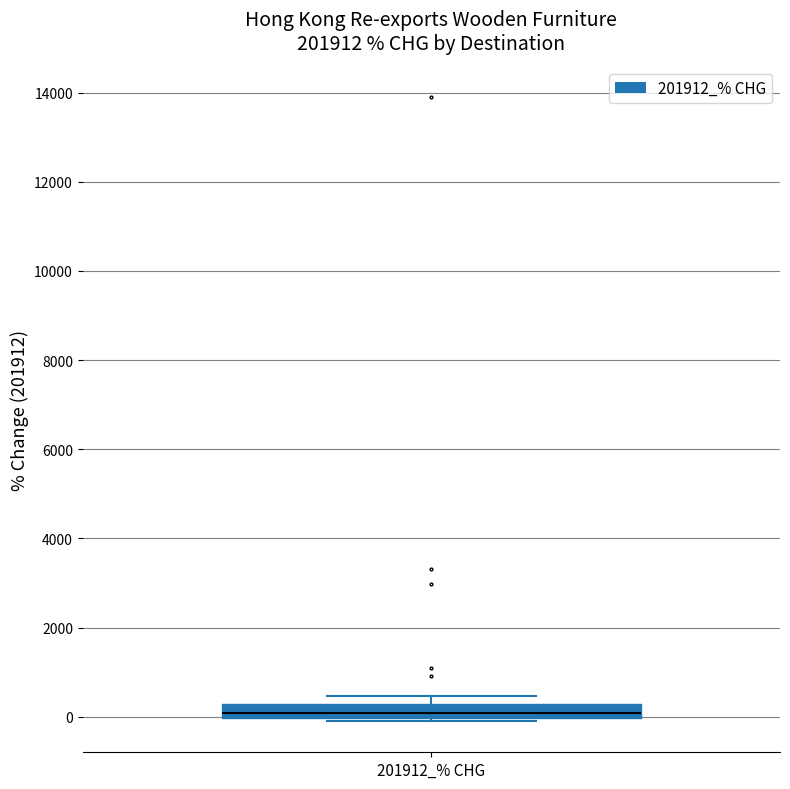

Read this box plot against the y-axis: the position of the median line, the range covered by the box, and the ends of both whiskers. The values are not printed on the chart, so give them approximately, as read against the axis.

median 0 (inside the box), box 0 to 200, whiskers 0 (just below the box's lower edge) to 400